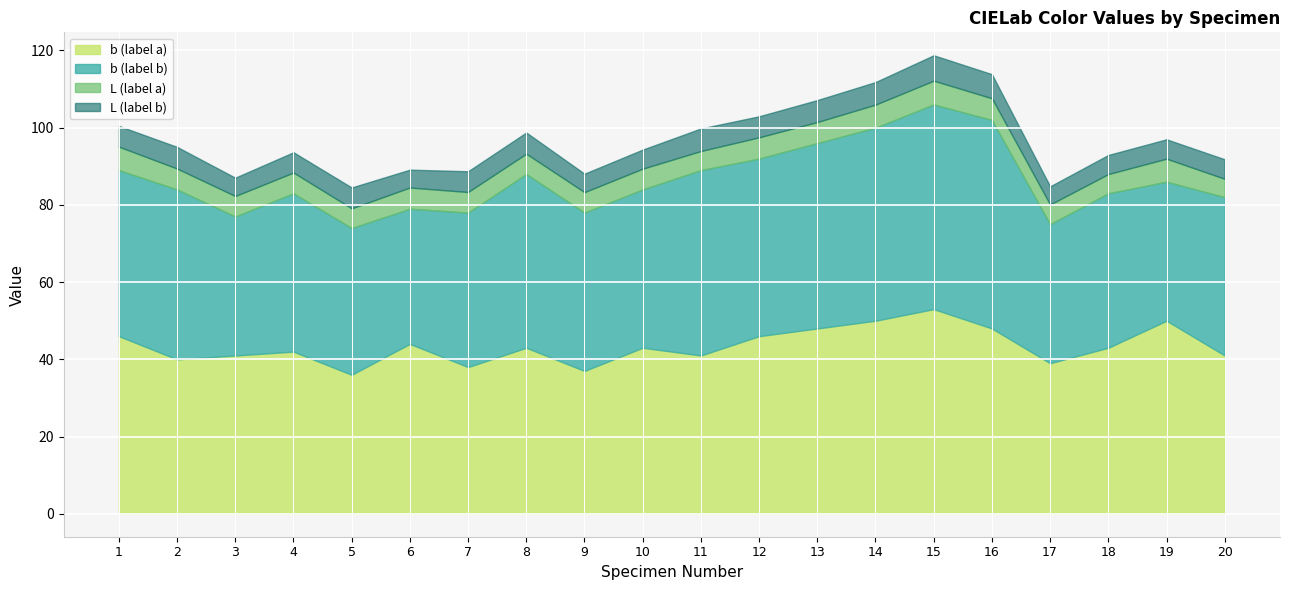

At which label does L_a reach its minimum?

20